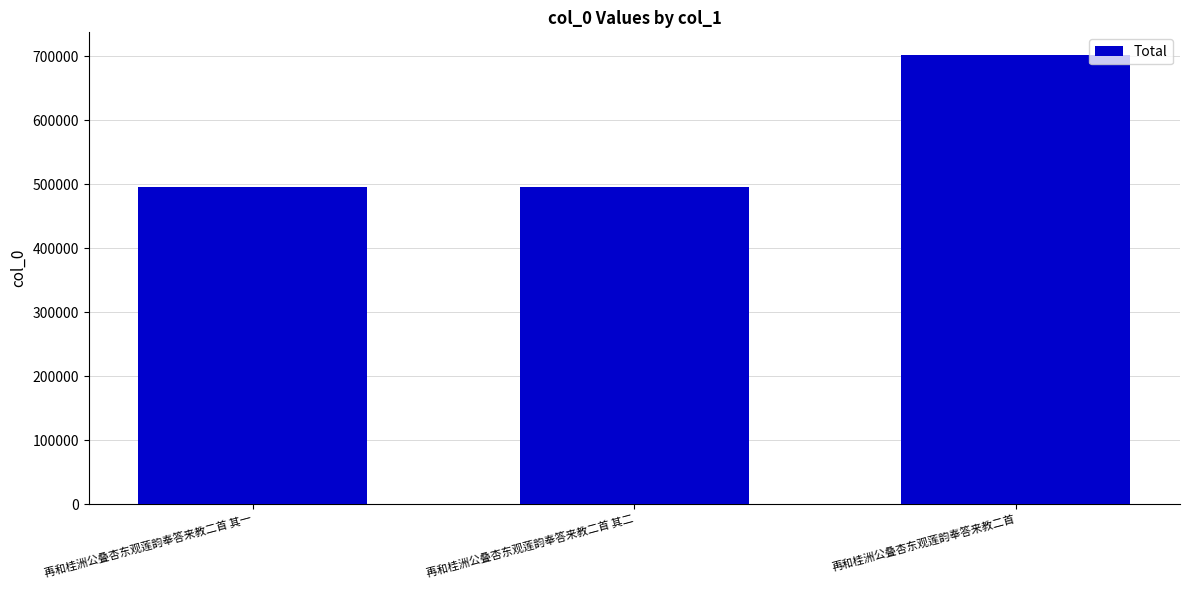

At which category does the chart reach its peak across all series?

再和桂洲公叠杏东观莲韵奉答来教二首